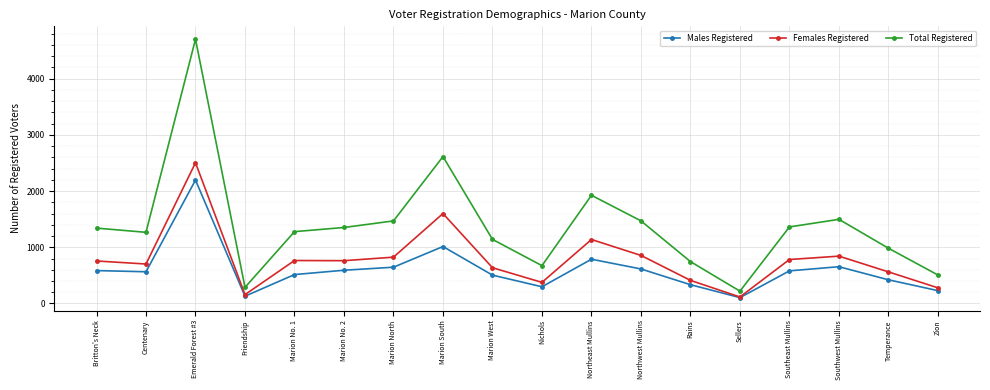

Which label corresponds to the largest value in the chart?

Emerald Forest #3